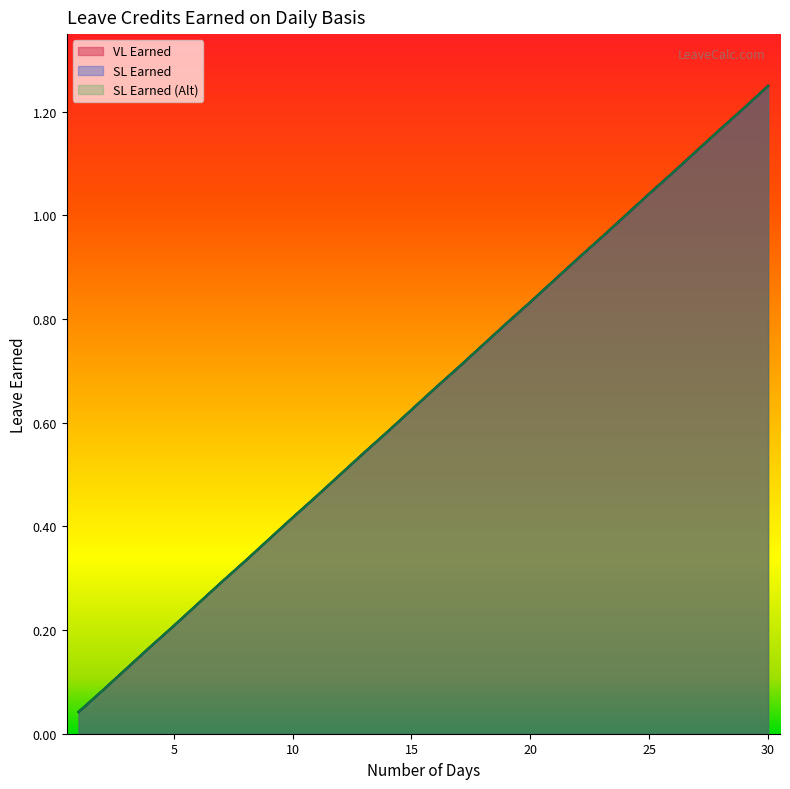

Is it true that SL Earned (Alt) equals 2.2 at 30?

False